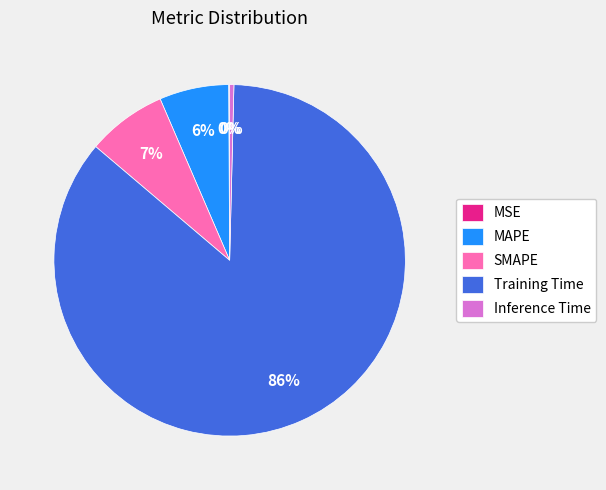

Is the sum of Training Time and SMAPE greater than half?

Yes